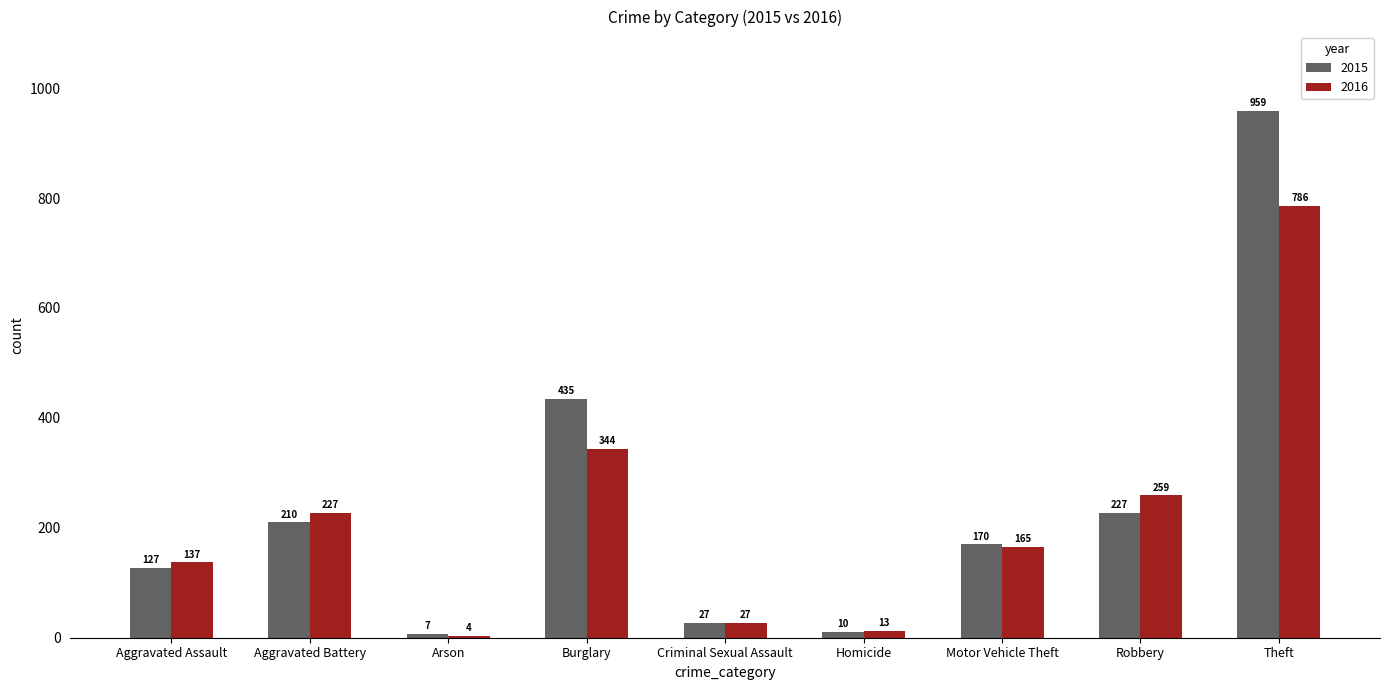

What is the average value of the 2015 series?

241